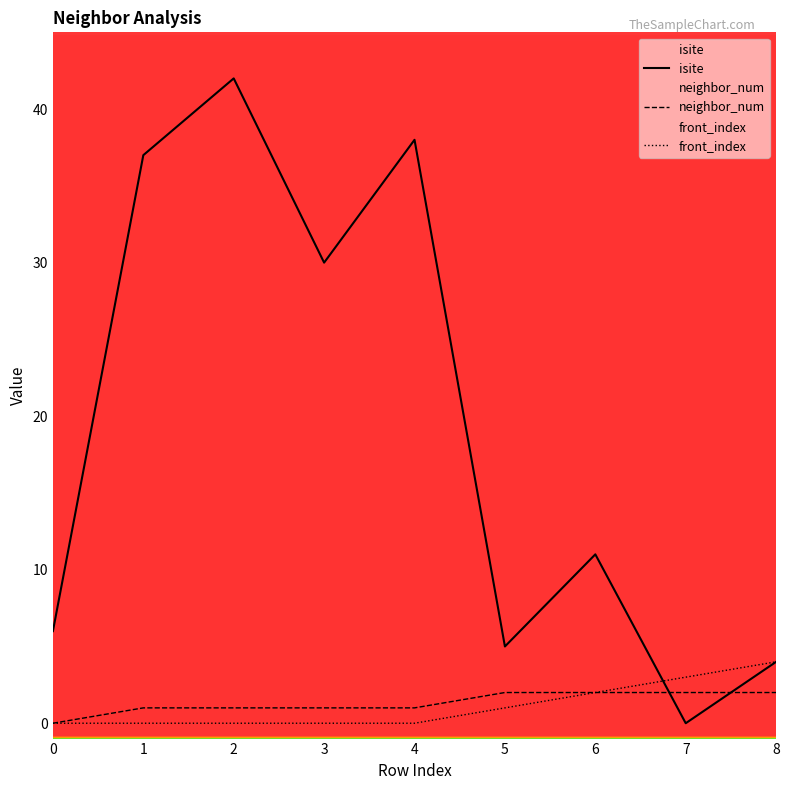

What is the difference between the maximum and minimum values in the neighbor_num series?

2